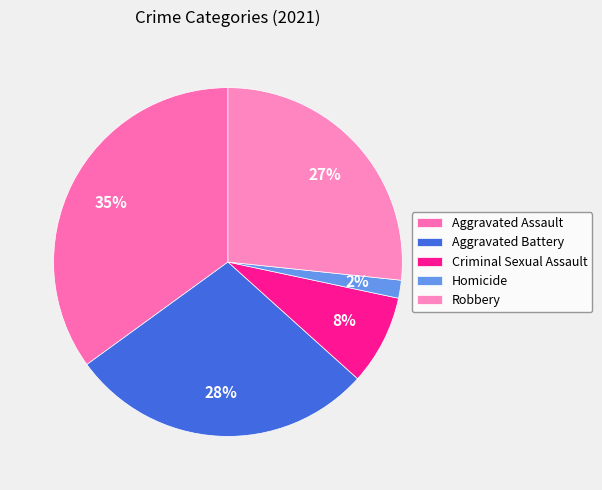

How many slices are in this pie chart?

5